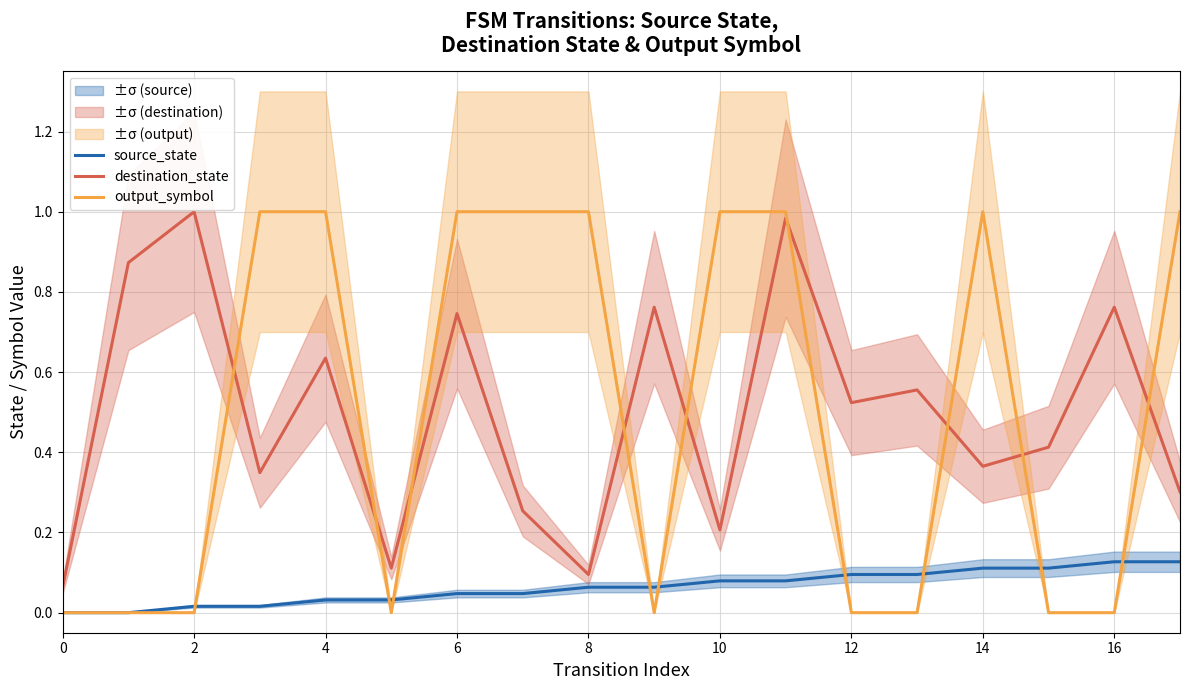

Which series ends up on top after the final intersection of destination_state and output_symbol?

output_symbol